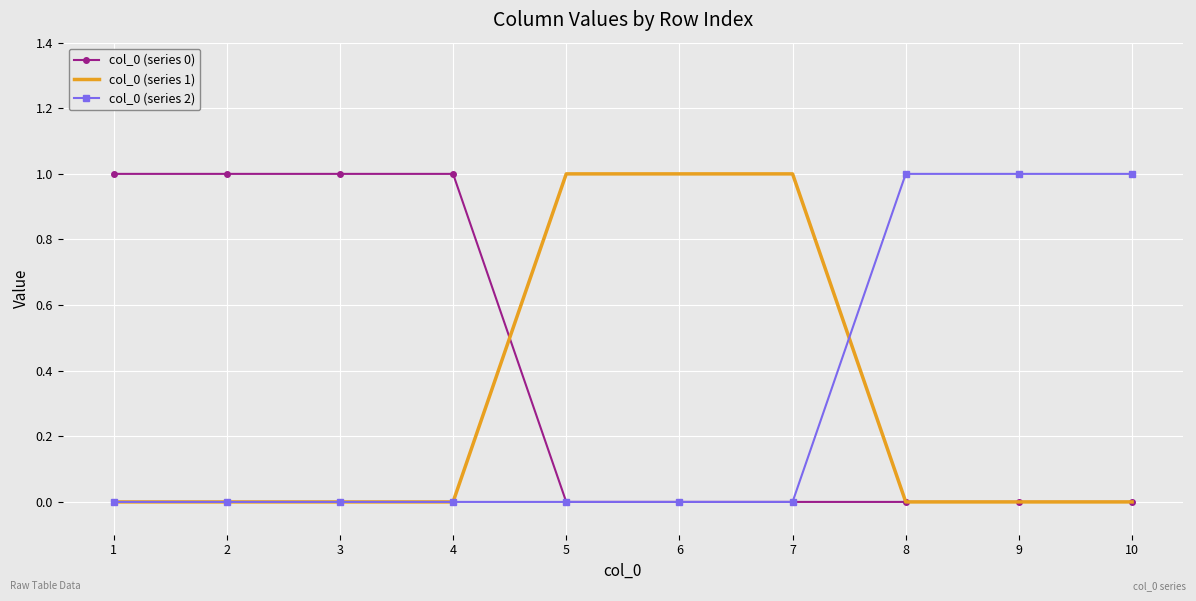

At how many categories does at least one series exceed 0?

10